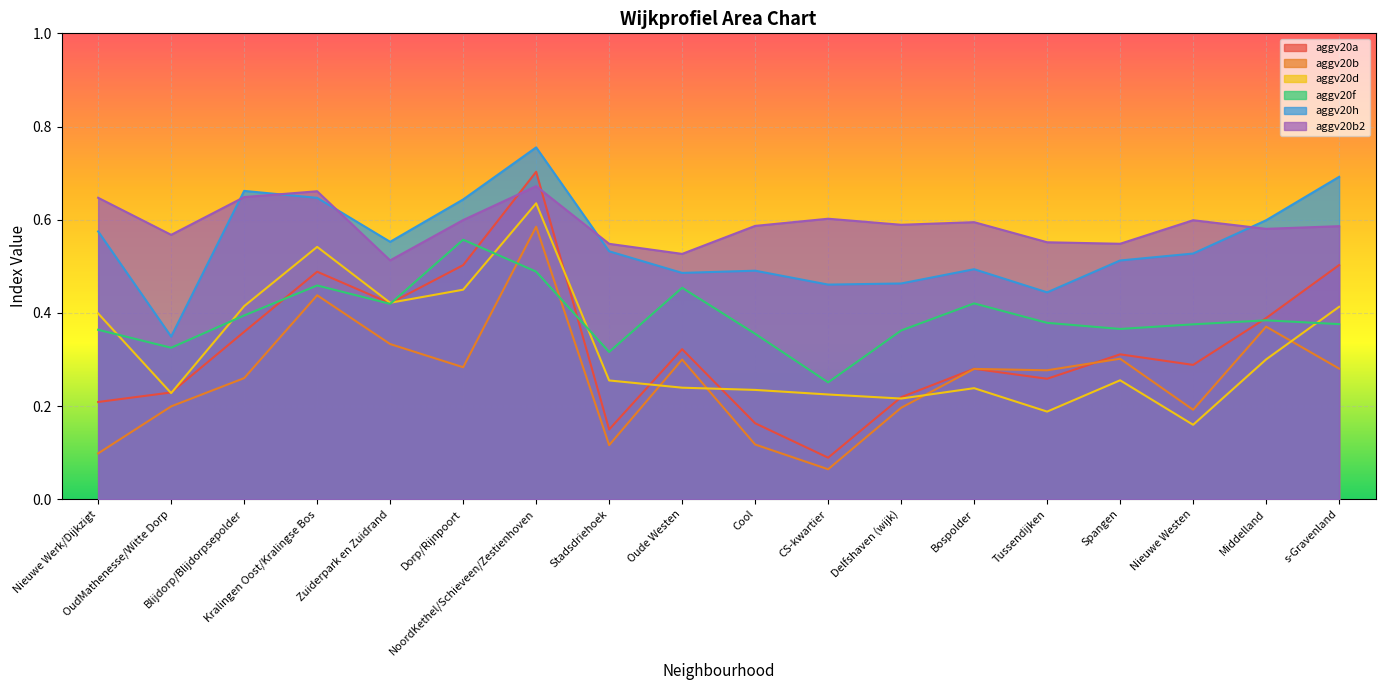

True or false: aggv20f and aggv20h intersect in this chart.

False